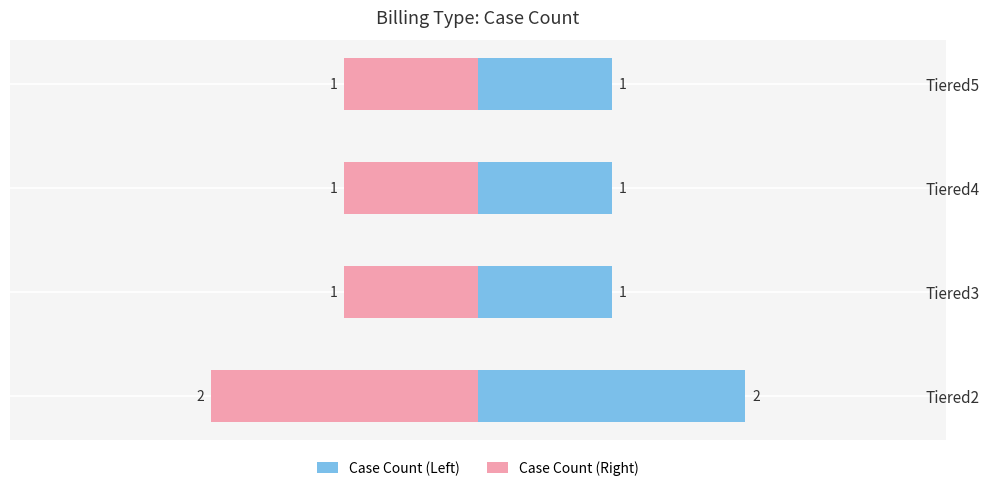

Which series has the largest total across all categories?

Case Count (Left)